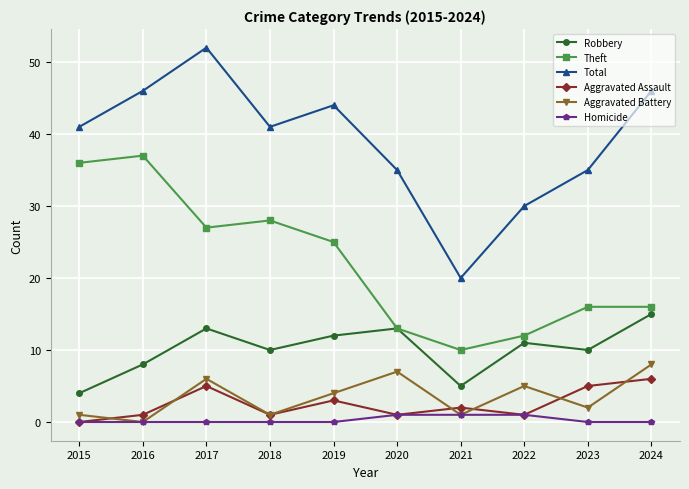

Reading left to right, transcribe all the data shown in this chart.

Robbery: 2015=4	2016=8	2017=13	2018=10	2019=12	2020=13	2021=5	2022=11	2023=10	2024=15
Theft: 2015=36	2016=37	2017=27	2018=28	2019=25	2020=13	2021=10	2022=12	2023=16	2024=16
Total: 2015=41	2016=46	2017=52	2018=41	2019=44	2020=35	2021=20	2022=30	2023=35	2024=46
Aggravated Assault: 2015=0	2016=1	2017=5	2018=1	2019=3	2020=1	2021=2	2022=1	2023=5	2024=6
Aggravated Battery: 2015=1	2016=0	2017=6	2018=1	2019=4	2020=7	2021=1	2022=5	2023=2	2024=8
Homicide: 2015=0	2016=0	2017=0	2018=0	2019=0	2020=1	2021=1	2022=1	2023=0	2024=0